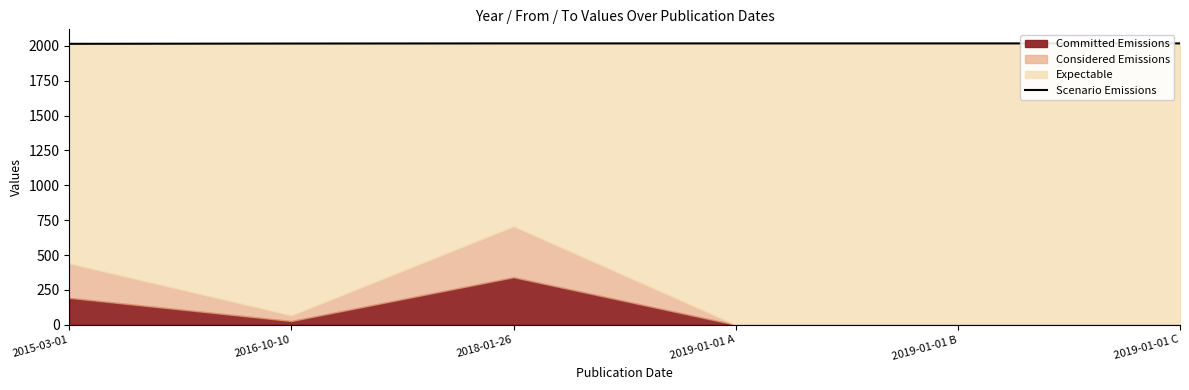

Reading left to right, list all the values displayed in this chart.

2015	2017	2018	2018	2018	2018